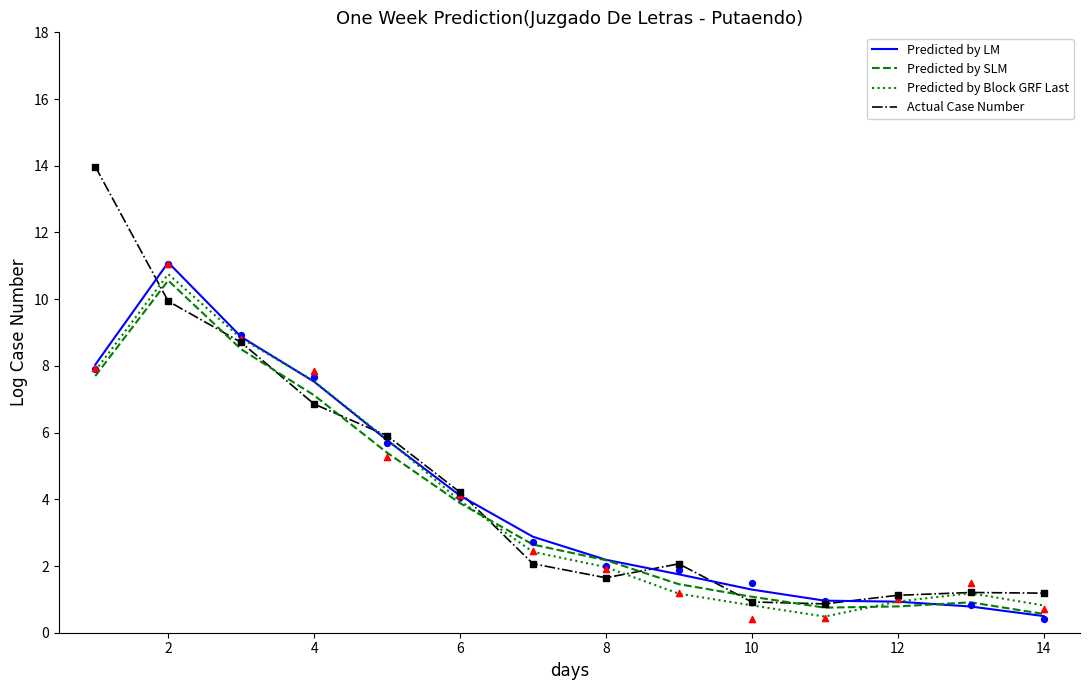

What are all the series names shown in the legend?

Predicted by LM, Predicted by SLM, Predicted by Block GRF Last, Actual Case Number